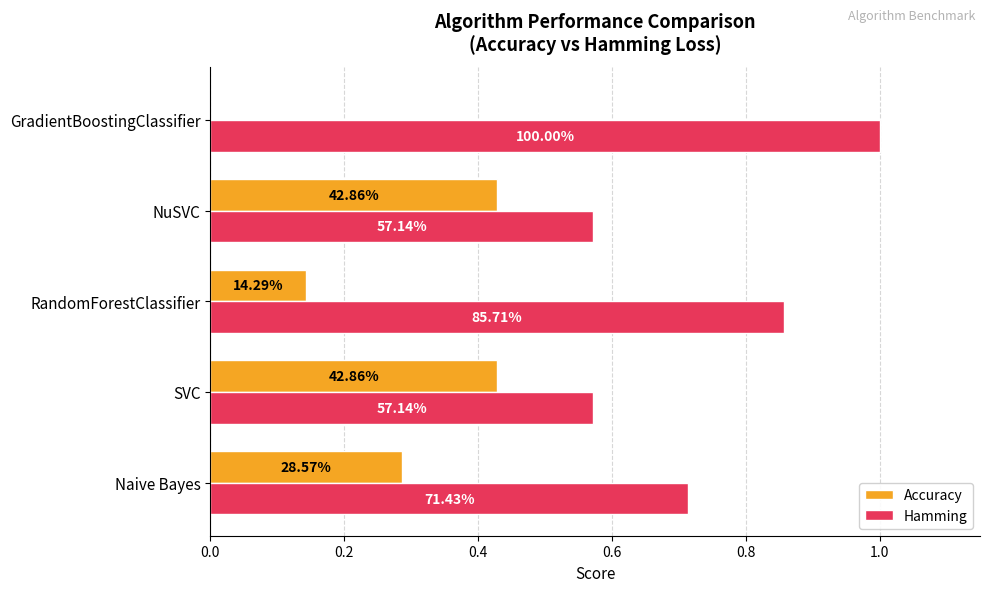

Which series has the largest range (max minus min)?

Hamming